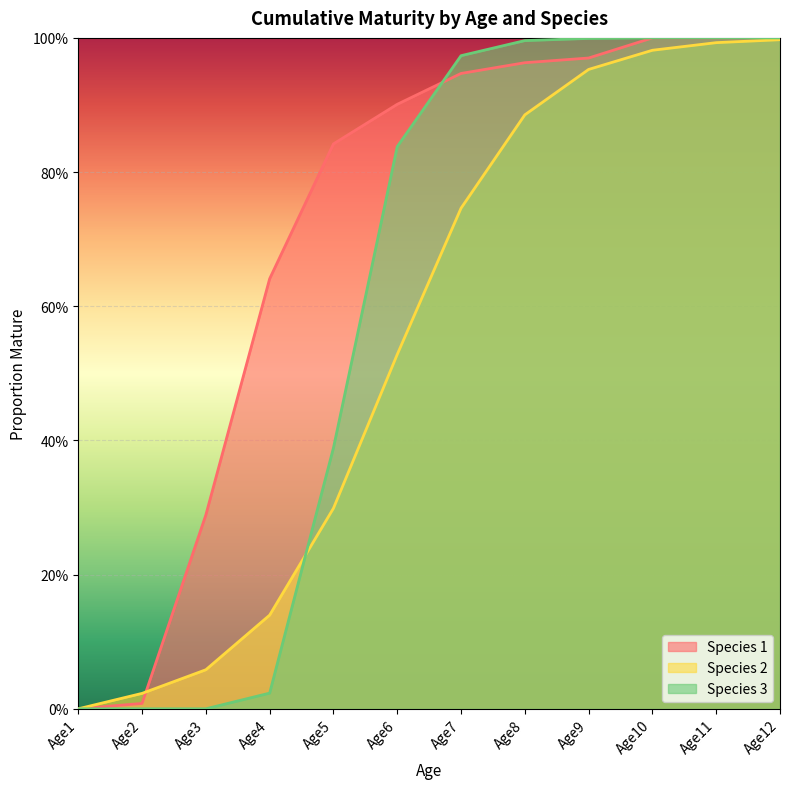

How many series are shown in this chart?

3